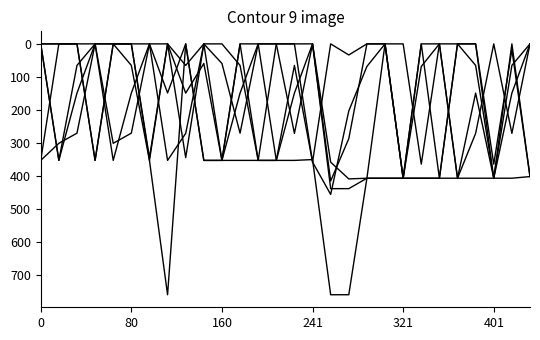

What is the label of the 9th point from the right?

19